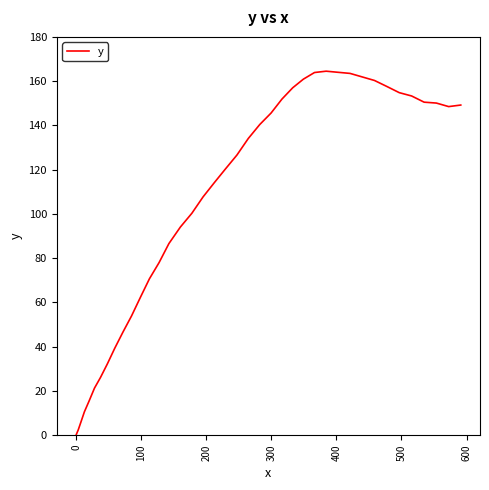

How many series are shown in this chart?

1